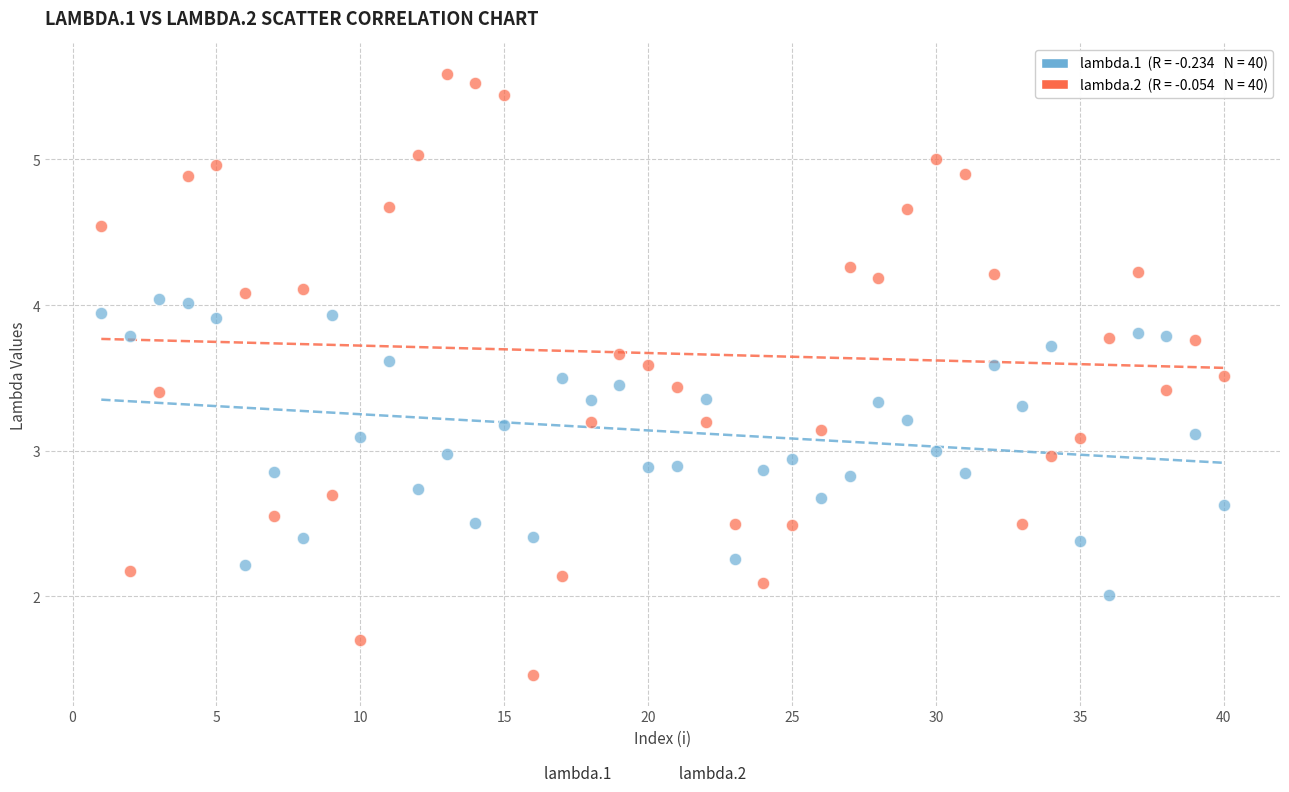

Across all data points, what is the range of Y values (max minus min)?

4.1